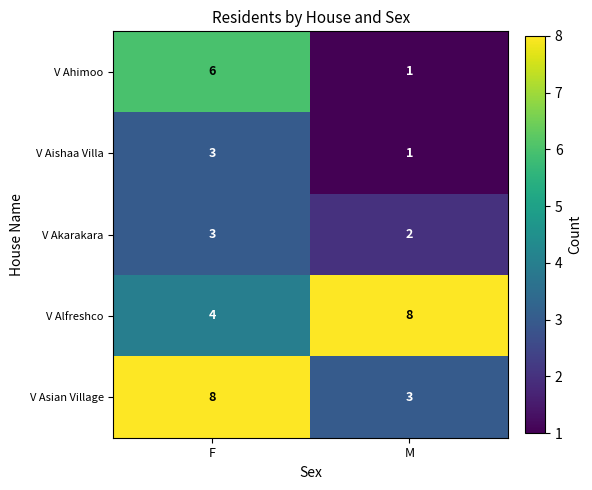

How many data points in V Alfreshco are less than 8?

1